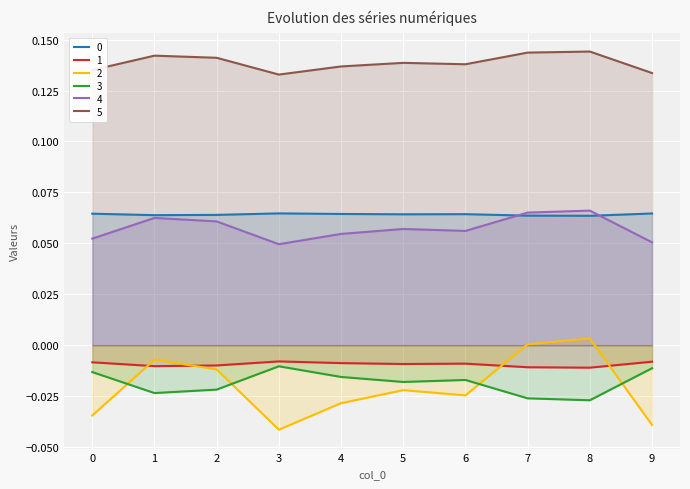

Which series has the largest total across all categories?

5